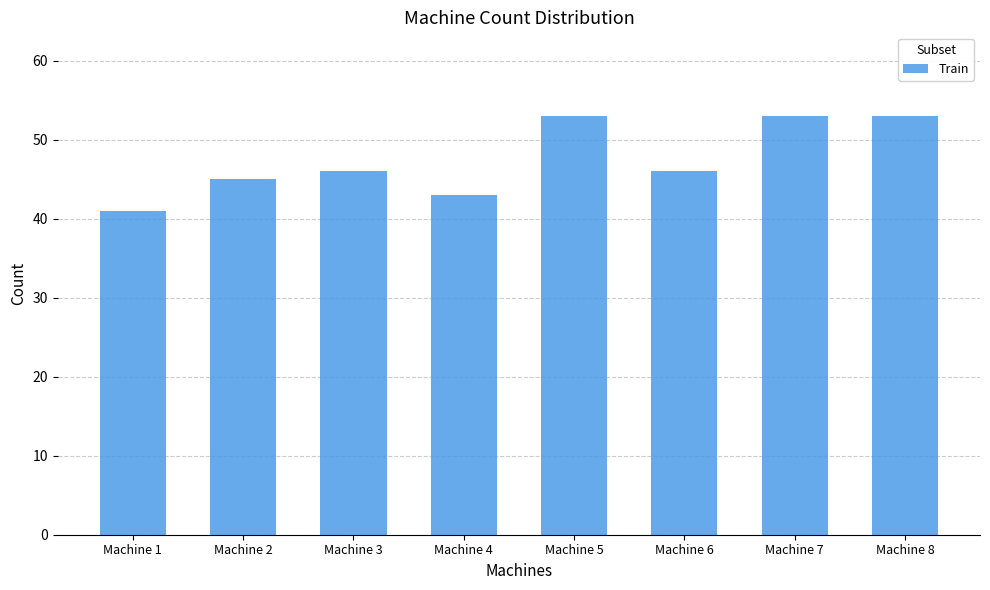

What is the difference between the maximum and minimum values?

12